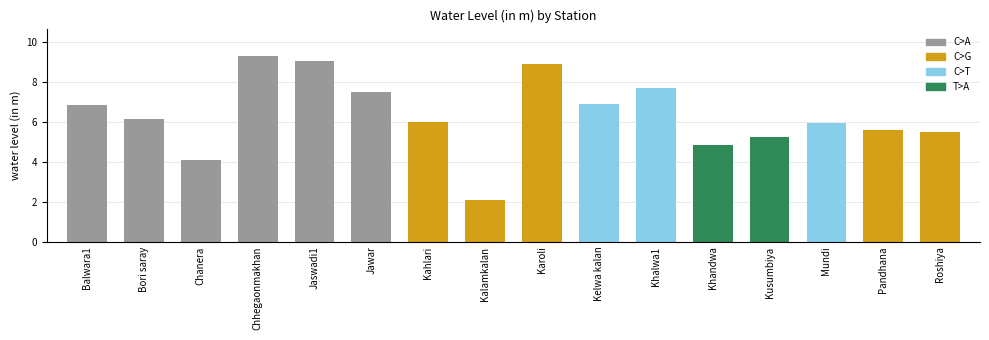

What is the change in value from Khalwa1 to Mundi?

-1.8